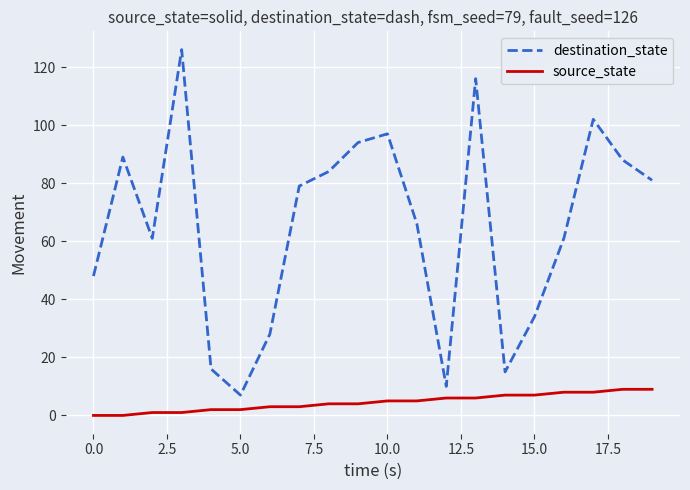

List the series in order of their peak value, lowest first.

source_state, destination_state